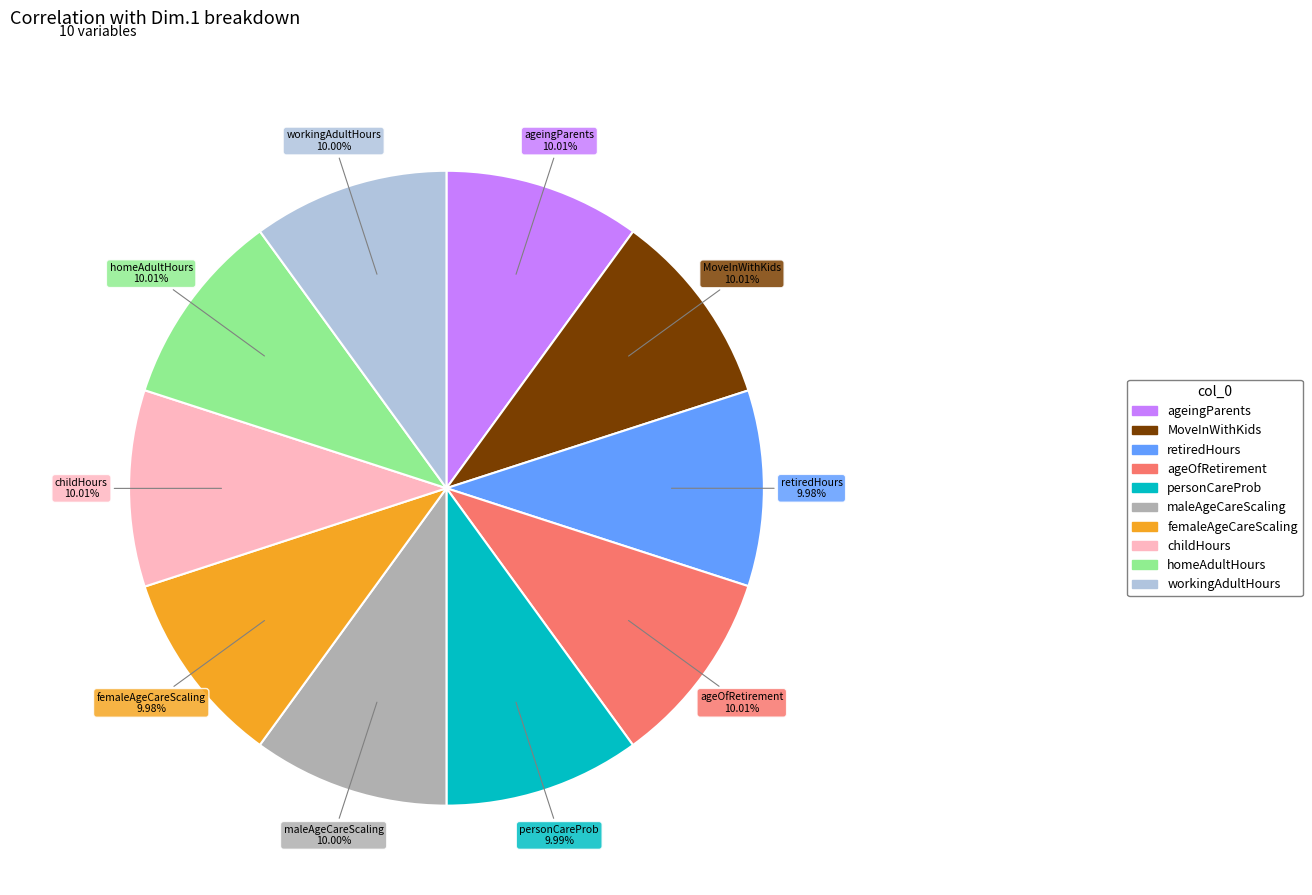

What percentage is the maleAgeCareScaling slice, to the nearest percent?

10%